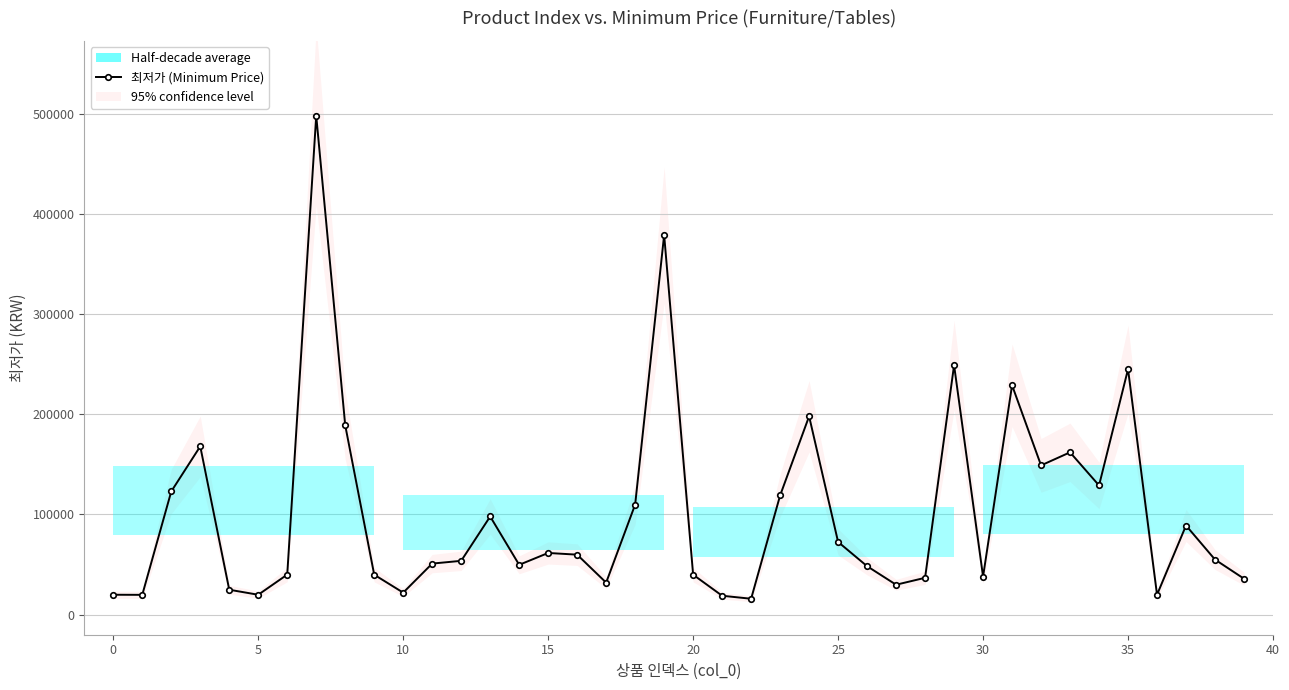

Does the chart display data point markers on the line(s)?

Yes